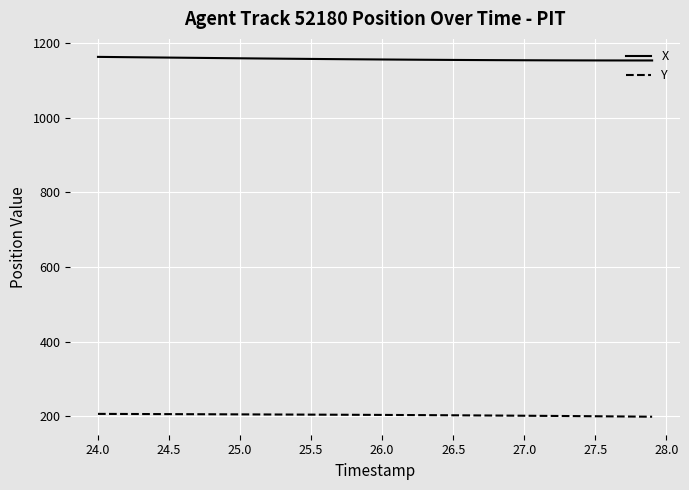

What is the average value of the Y series?

203.6